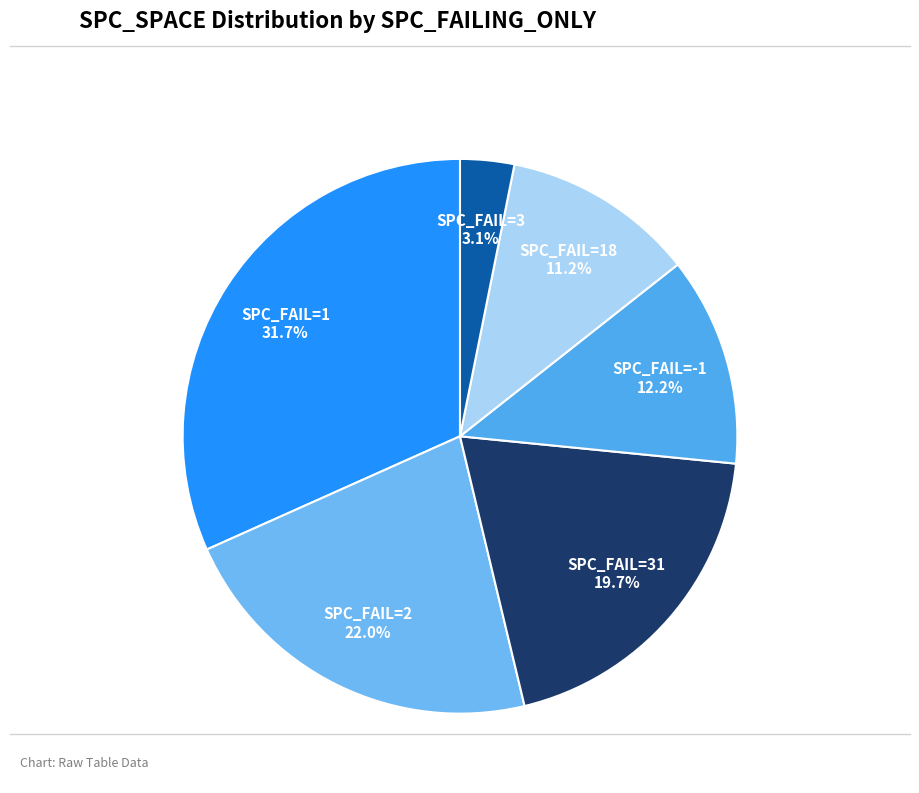

To the nearest percent, what is the average slice percentage?

17%